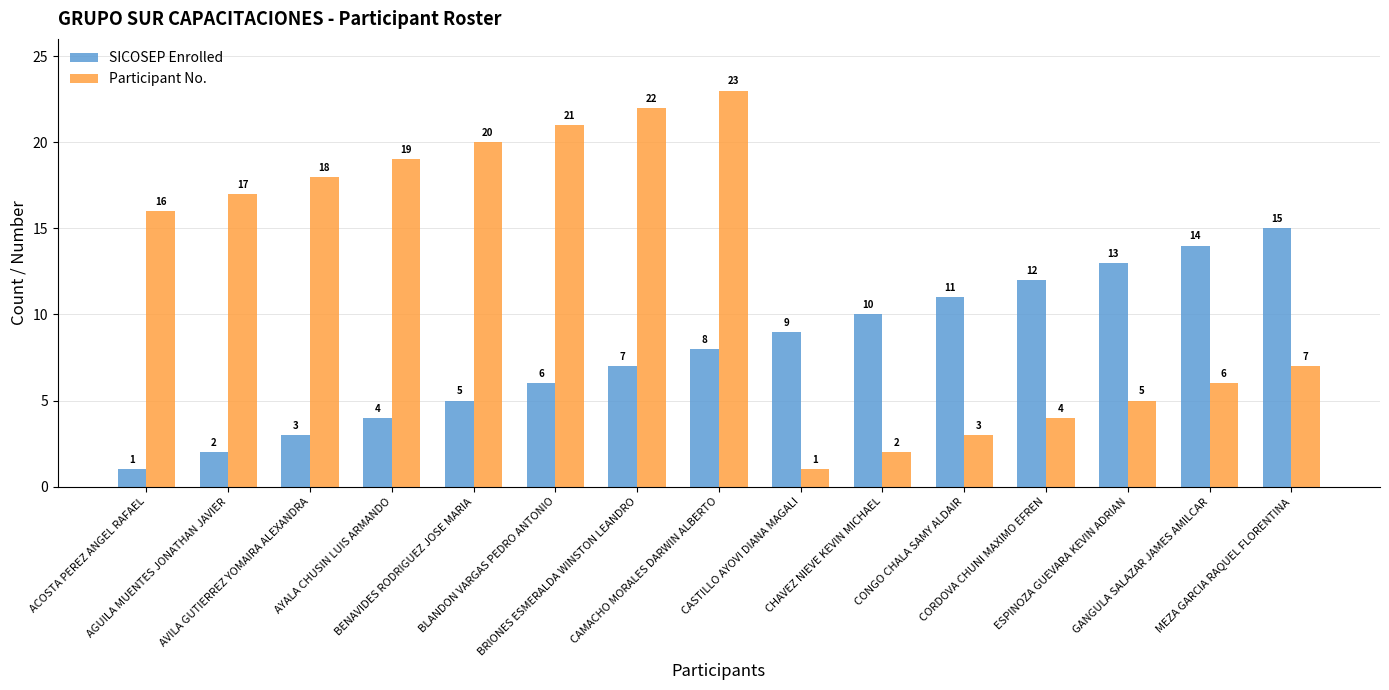

At MEZA GARCIA RAQUEL FLORENTINA, list the series in order from smallest to largest.

Participant No., SICOSEP Enrolled